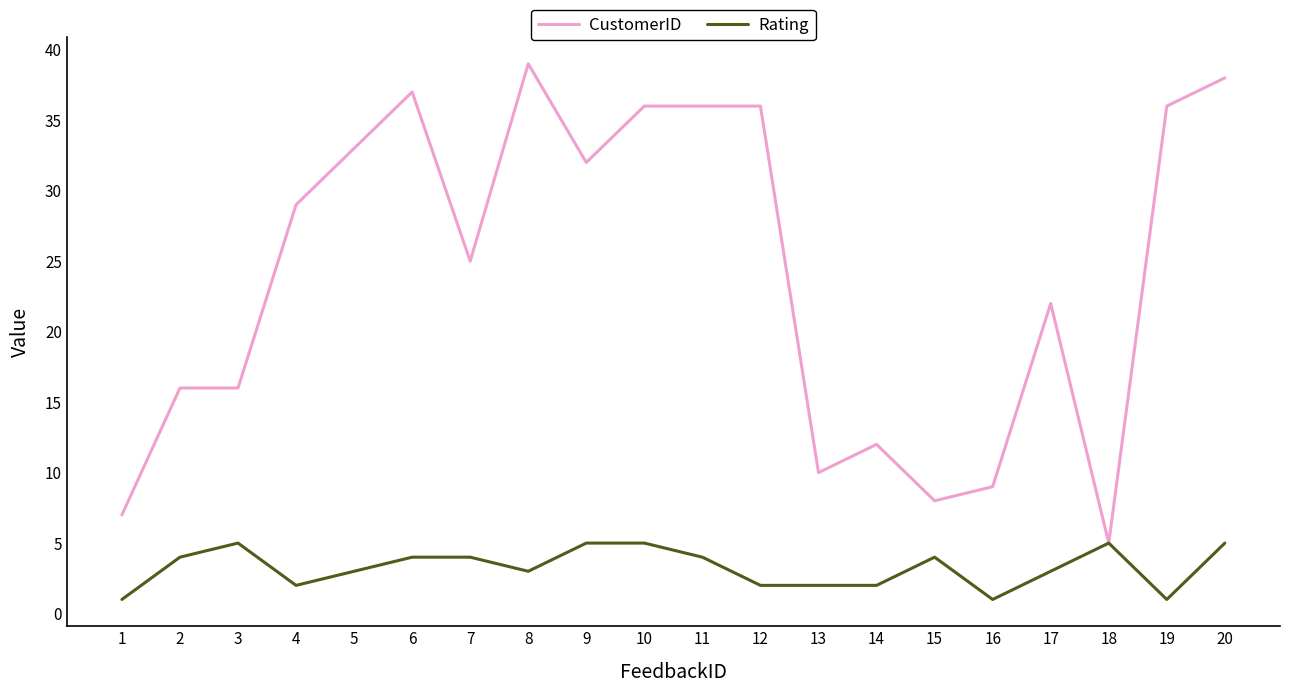

What is the difference between the maximum and minimum values in the CustomerID series?

34